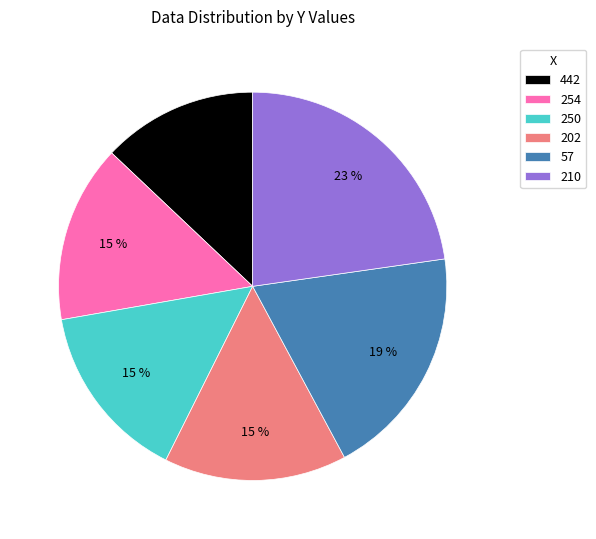

Between 442 and 210, which is larger?

210